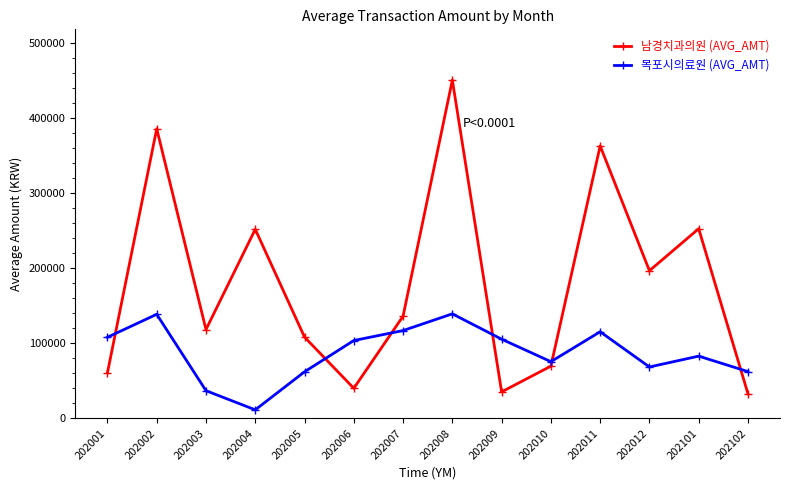

At which label is 목포시의료원 (AVG_AMT) closest to 75331?

202010